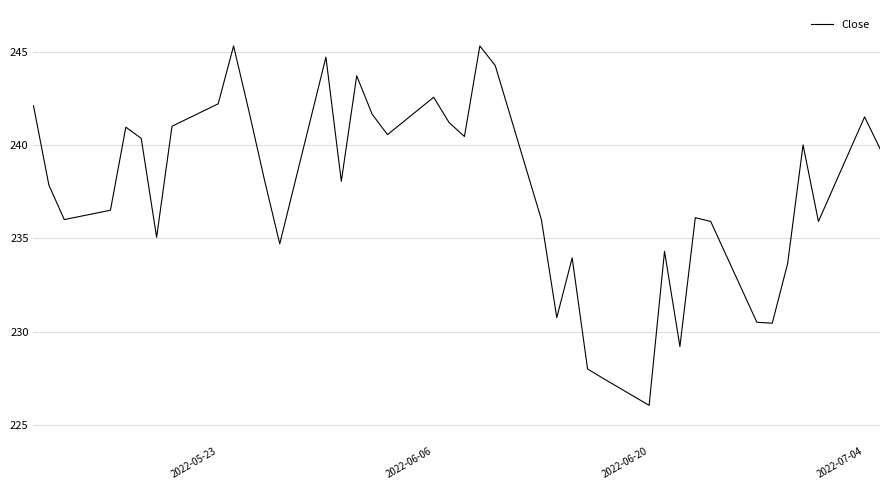

True or false: there are more than 1 points higher than both neighbors.

True